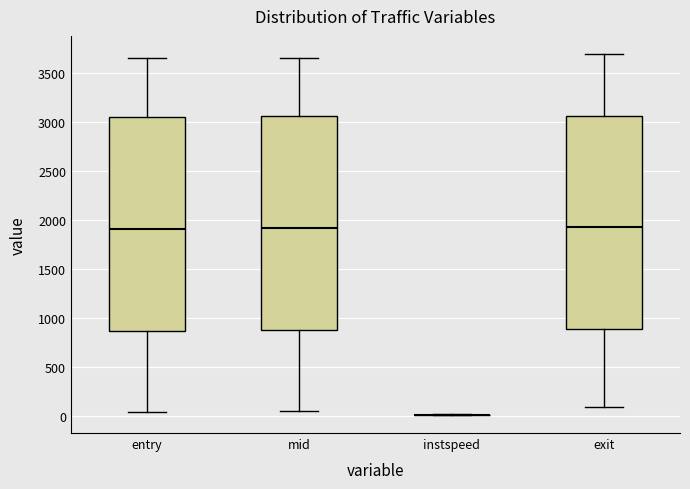

Where is the upper edge of the box for entry on the y-axis? The values are not printed on the chart, so give them approximately, as read against the axis.

3050